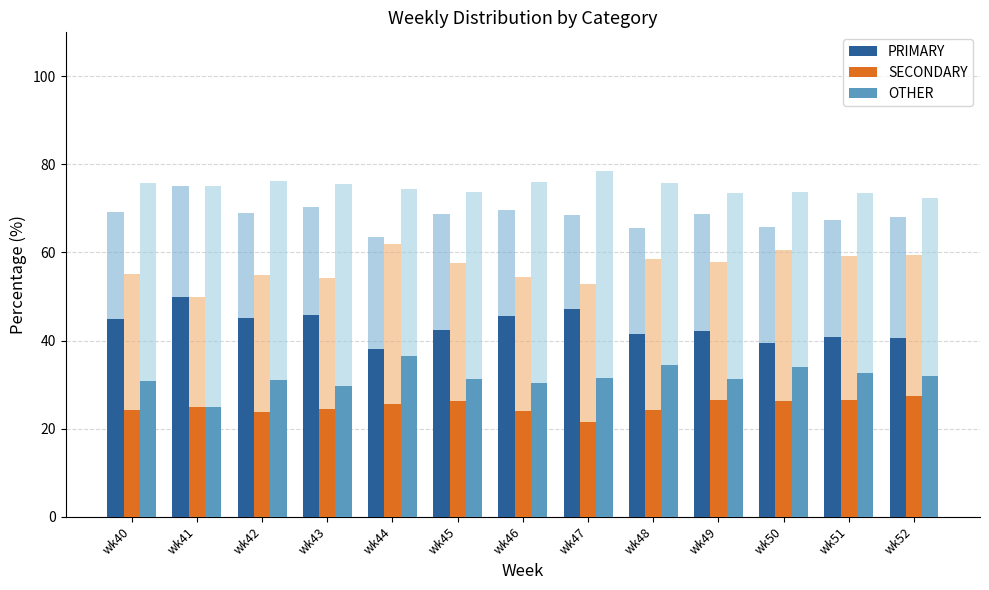

What is the difference between the second highest and minimum values in the SECONDARY series?

5.1